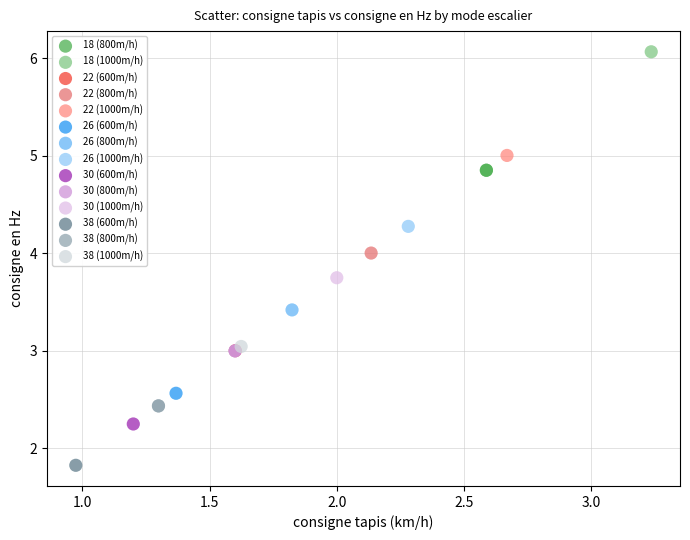

Which series reaches the minimum Y coordinate?

38 (600m/h)